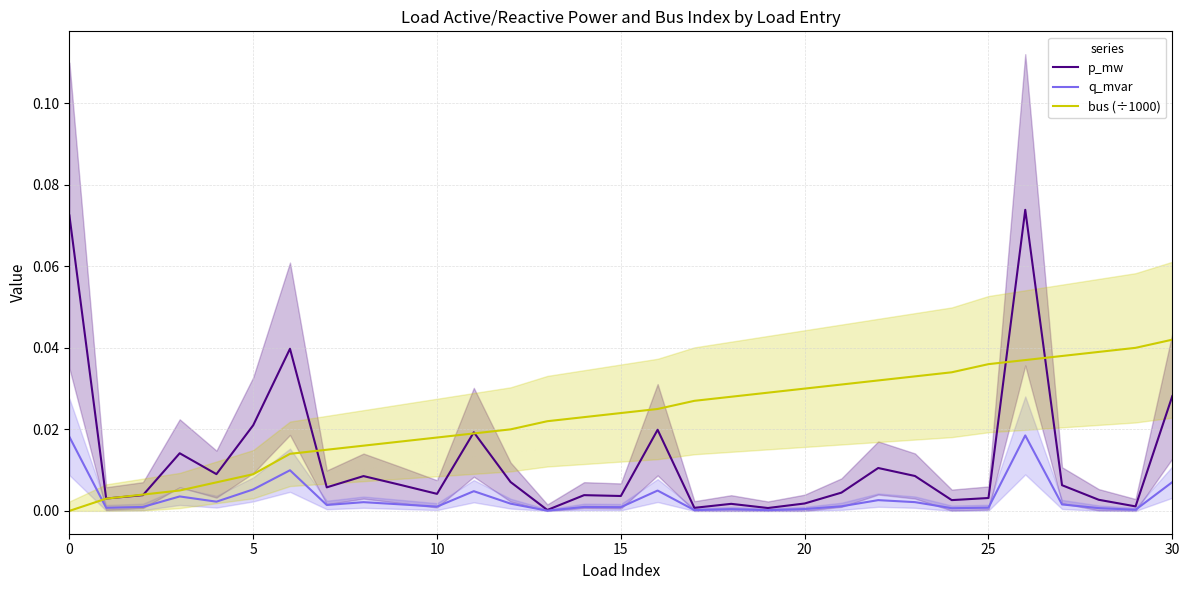

Which series ends up on top after the final intersection of q_mvar and bus (÷1000)?

bus (÷1000)